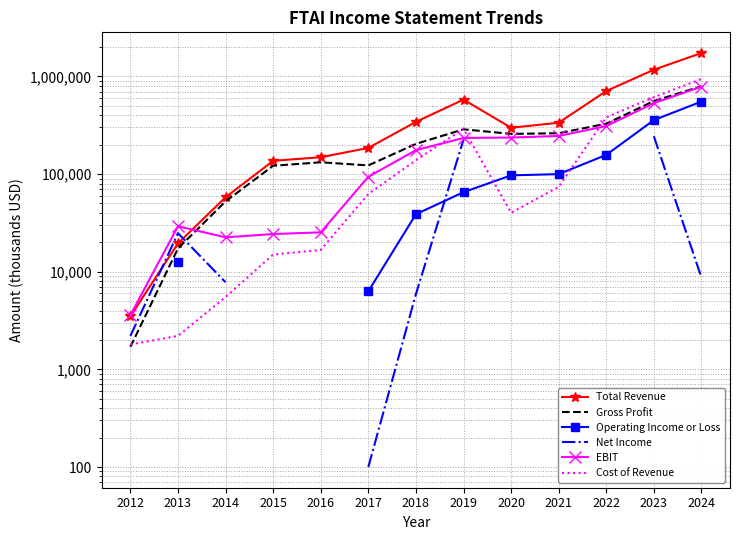

What is the difference between the maximum and second lowest values in the Net Income series?

241600.0